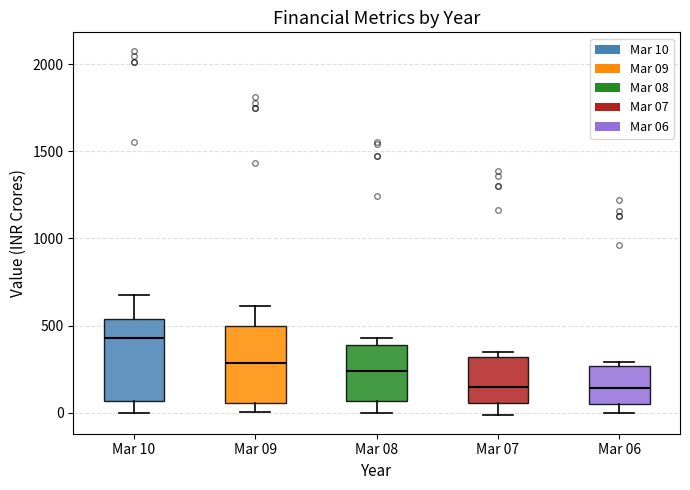

Reading left to right, transcribe this box plot: for each box, give where its median line is, the range the box spans, and where its two whiskers end, as read against the y-axis. The values are not printed on the chart, so give them approximately, as read against the axis.

Mar 10: median 450, box 50 to 550, whiskers 0 to 650
Mar 09: median 300, box 50 to 500, whiskers 0 to 600
Mar 08: median 250, box 50 to 400, whiskers 0 to 450
Mar 07: median 150, box 50 to 300, whiskers 0 to 350
Mar 06: median 150, box 50 to 250, whiskers 0 to 300